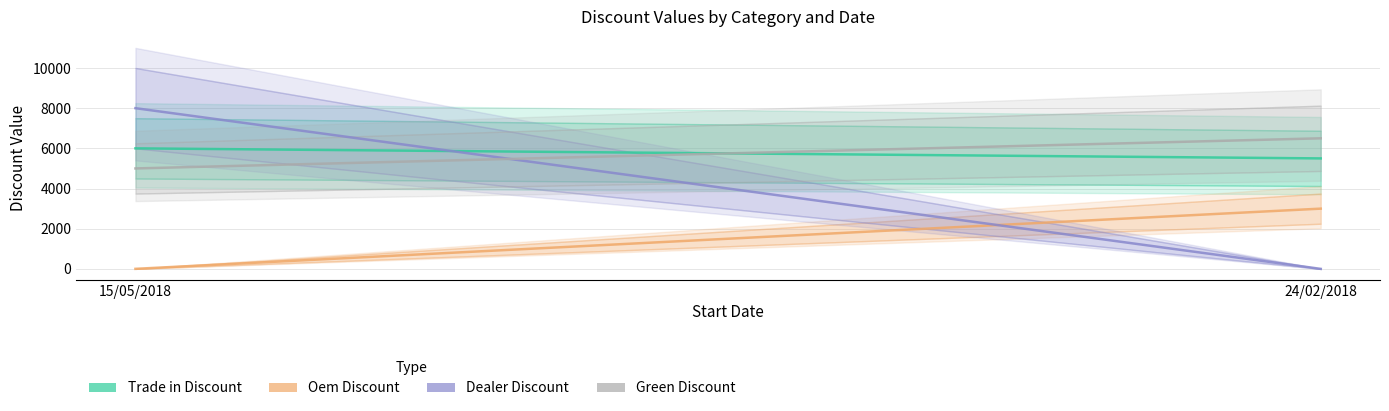

What position from the left is 15/05/2018?

1